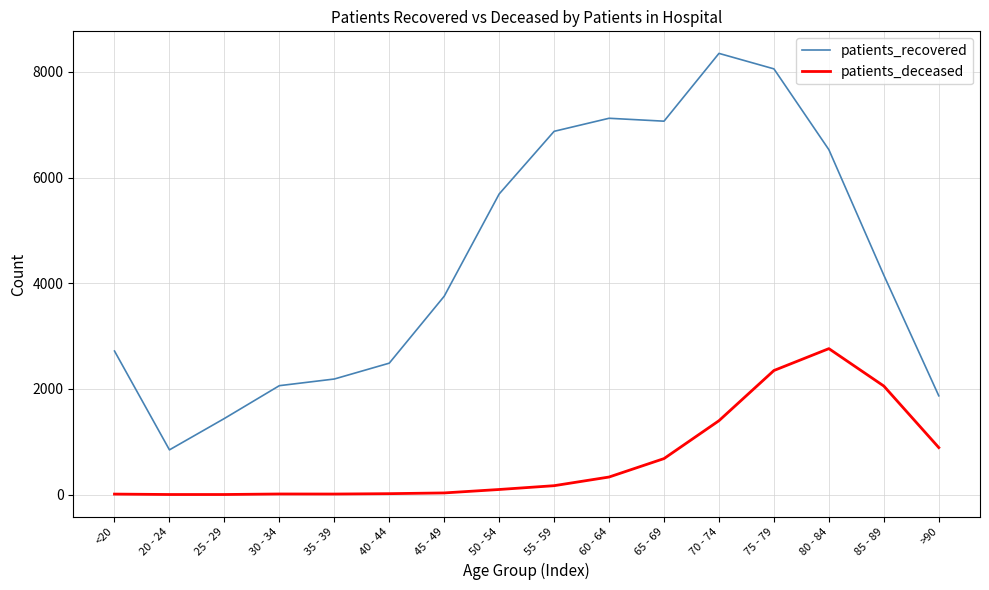

Which series changed the most between 55 - 59 and 70 - 74?

patients_recovered